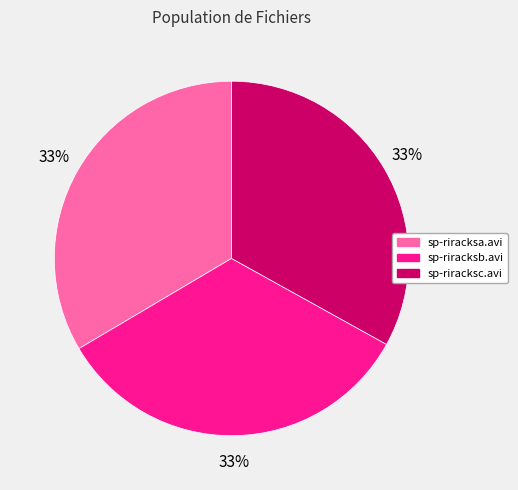

What is the ratio of the value at sp-riracksc.avi to the value at sp-riracksb.avi?

1.0